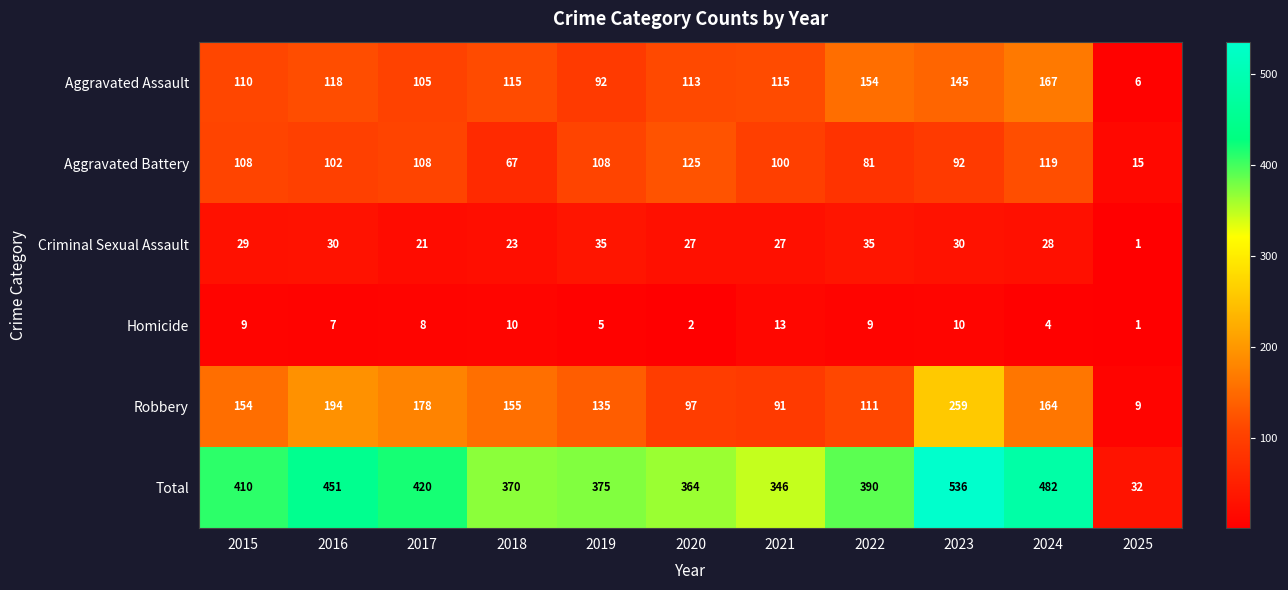

At which category is the sum across all series the highest?

2023